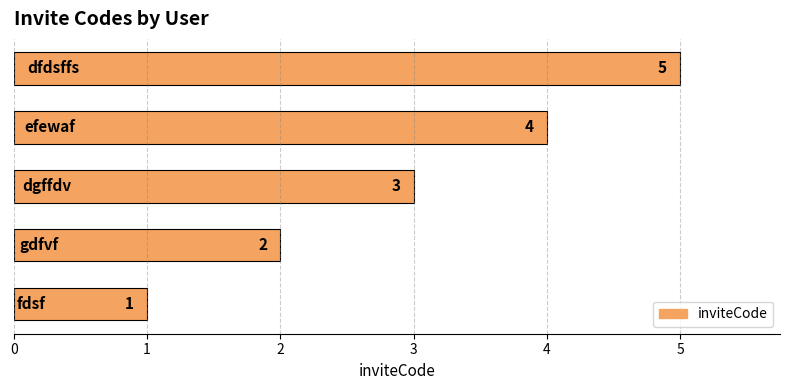

What is the average value?

3